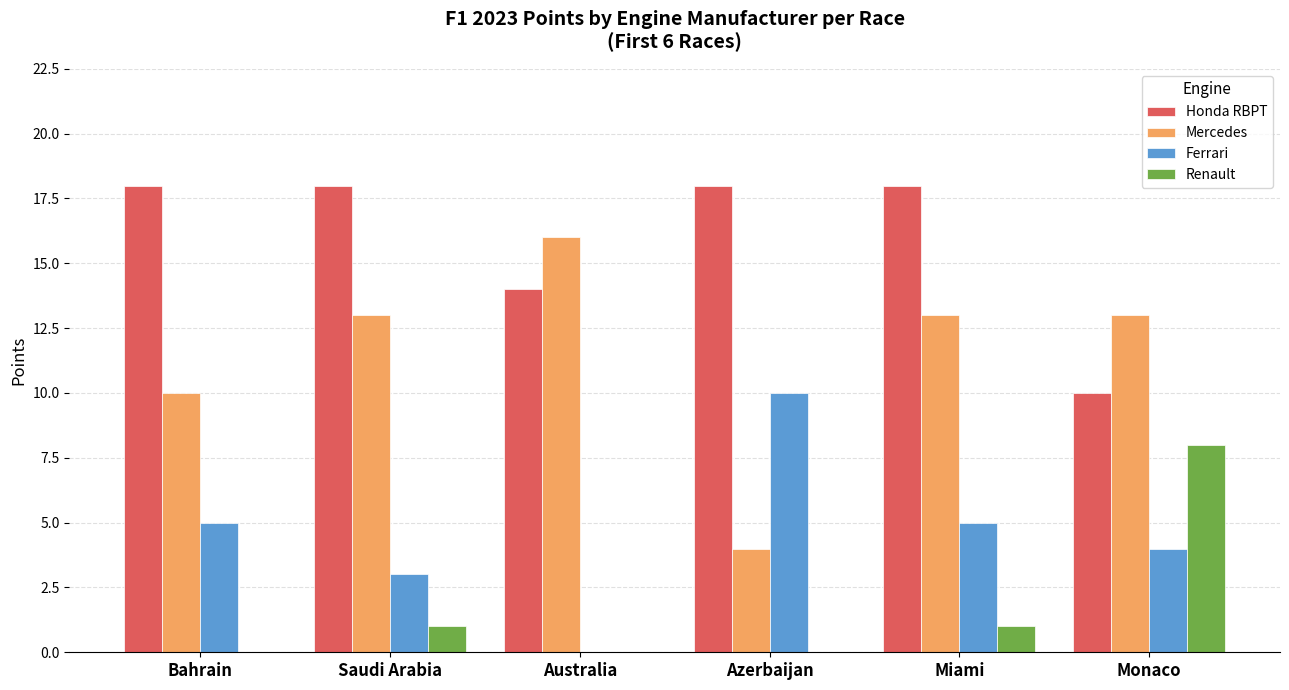

Reading left to right, extract all data points from this chart.

Honda RBPT: 18	18	14	18	18	10
Mercedes: 10	13	16	4	13	13
Ferrari: 5	3	0	10	5	4
Renault: 0	1	0	0	1	8